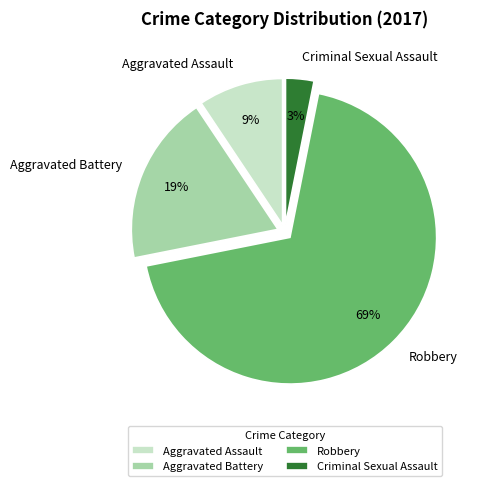

Is the sum of Criminal Sexual Assault and Aggravated Battery greater than half?

No